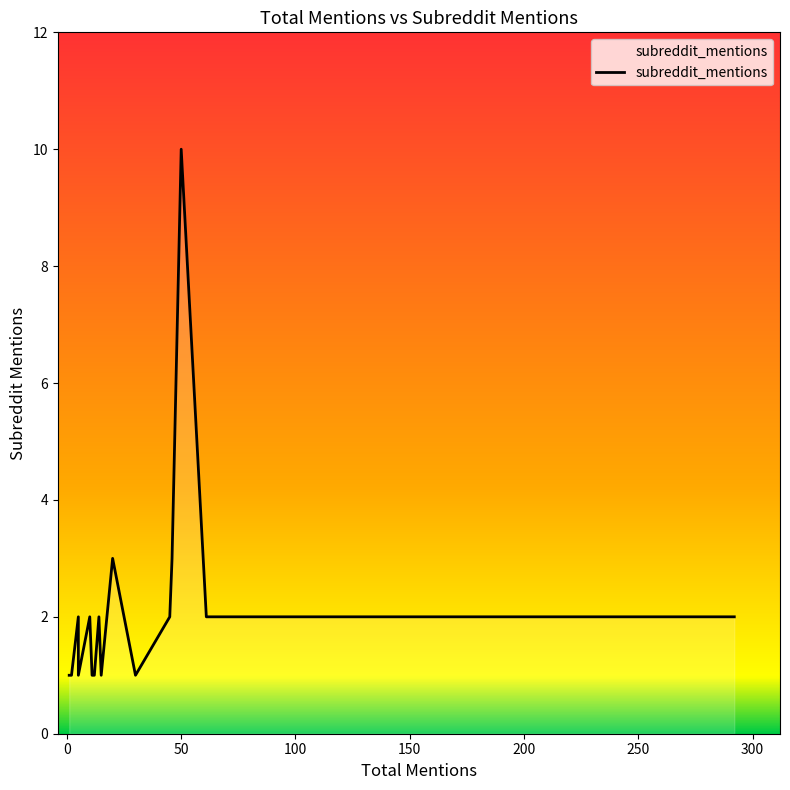

Does the chart display data point markers on the line(s)?

No